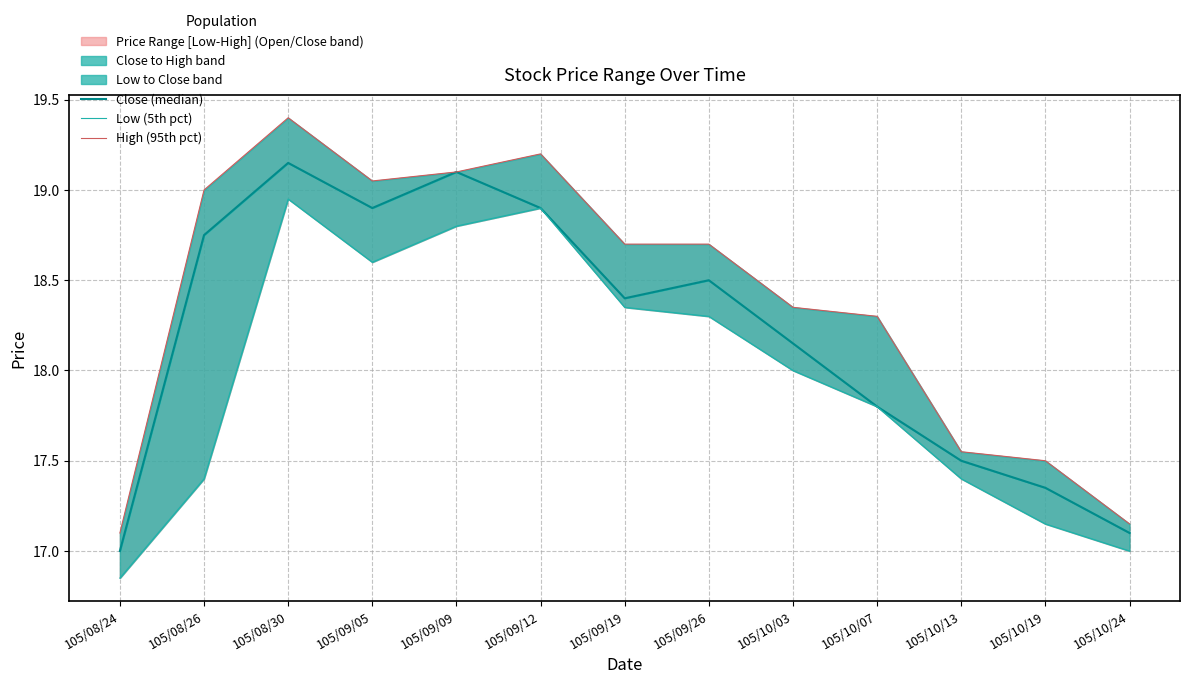

Which has a higher value, 105/09/19 or 105/10/13?

105/09/19